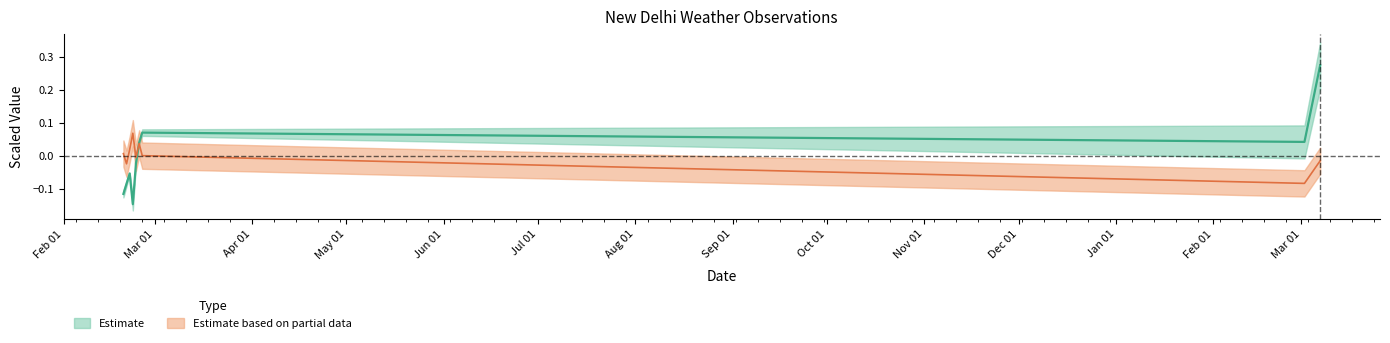

Which category has the lowest value across all series?

2024-02-23